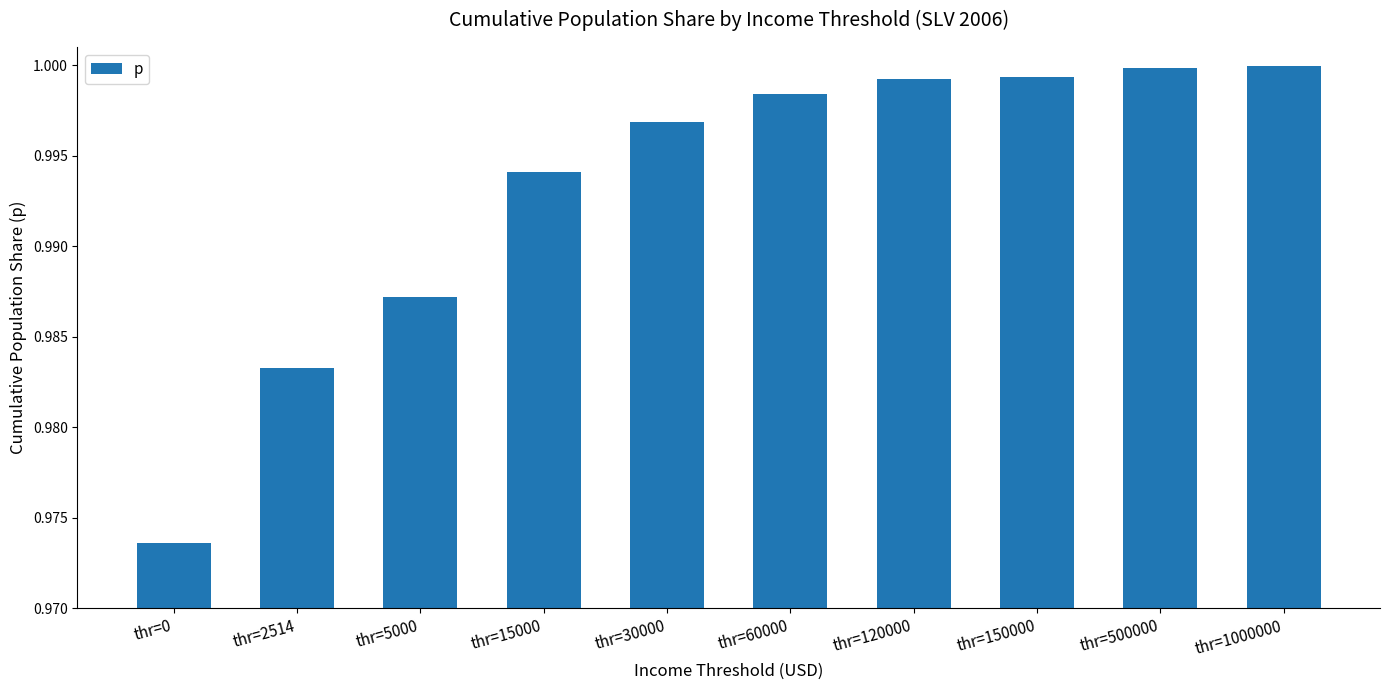

Are the bars grouped side by side (vs. stacked)?

No